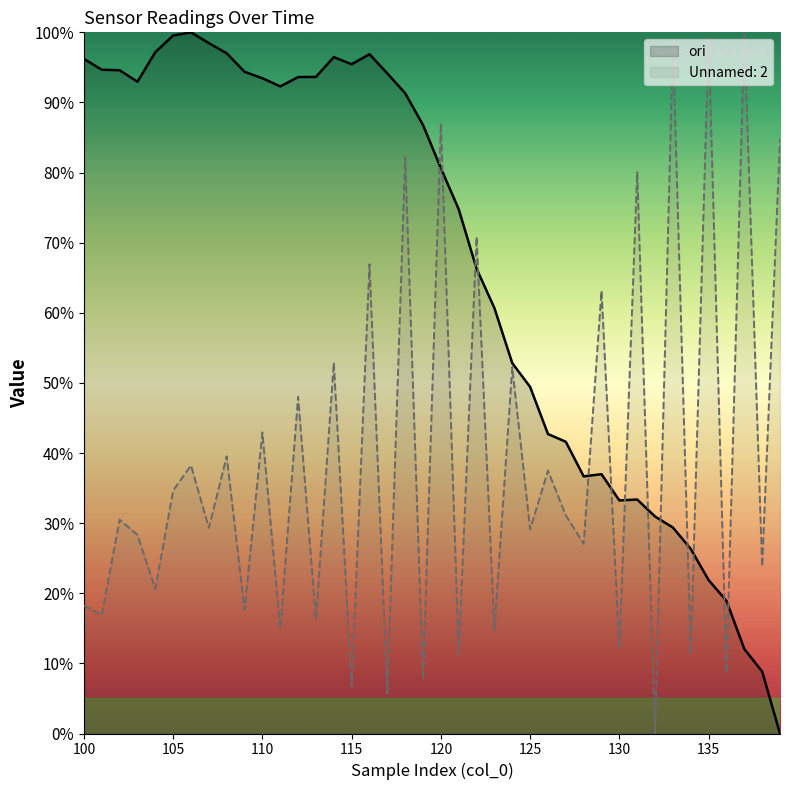

List the series in order of their overall mean, lowest first.

Unnamed: 2, ori